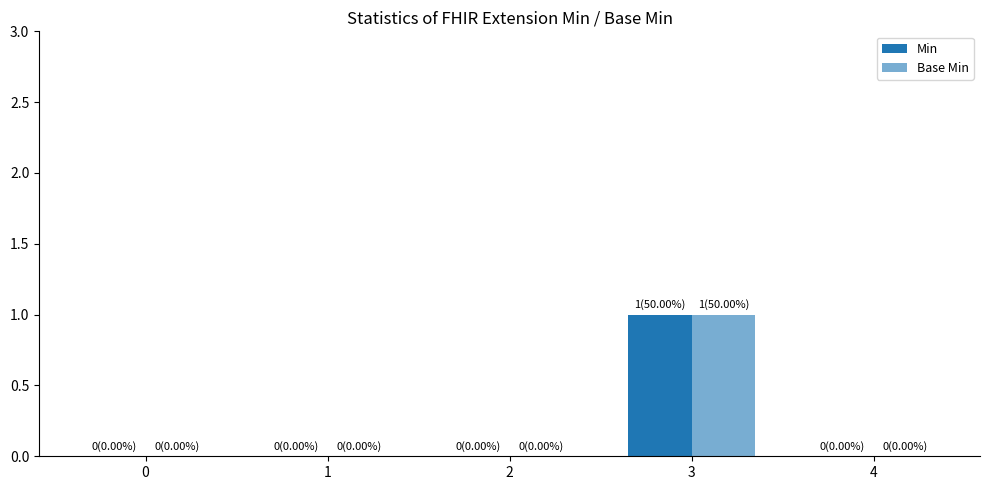

How many groups of bars are there?

5